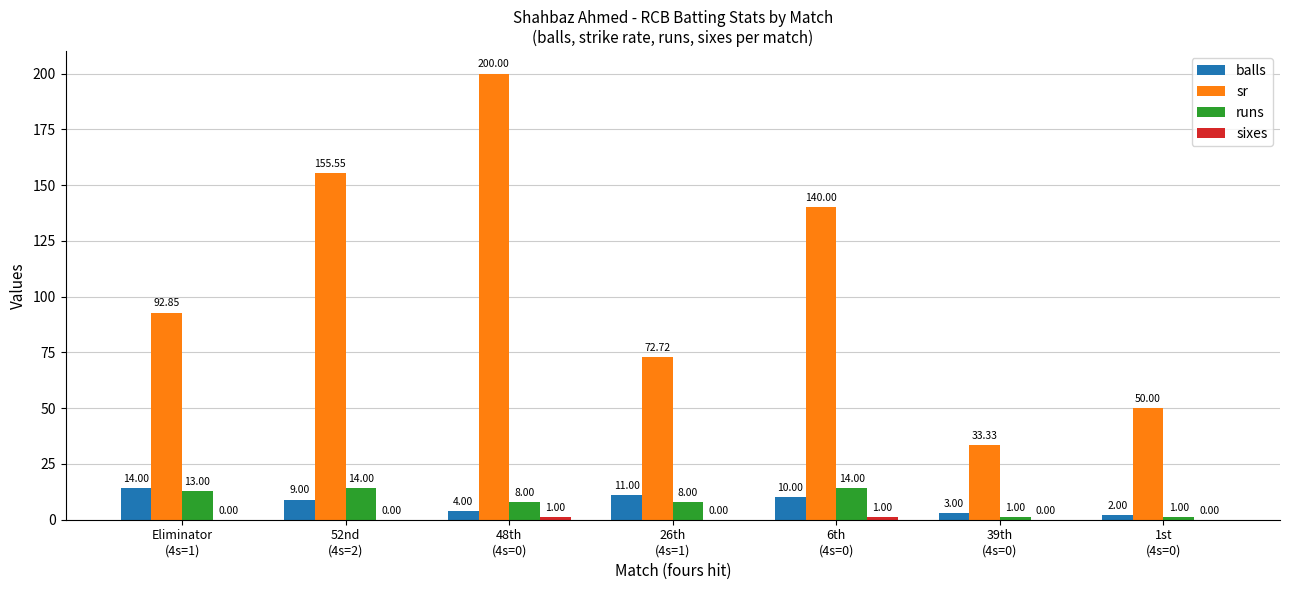

How many distinct data groups are displayed?

4